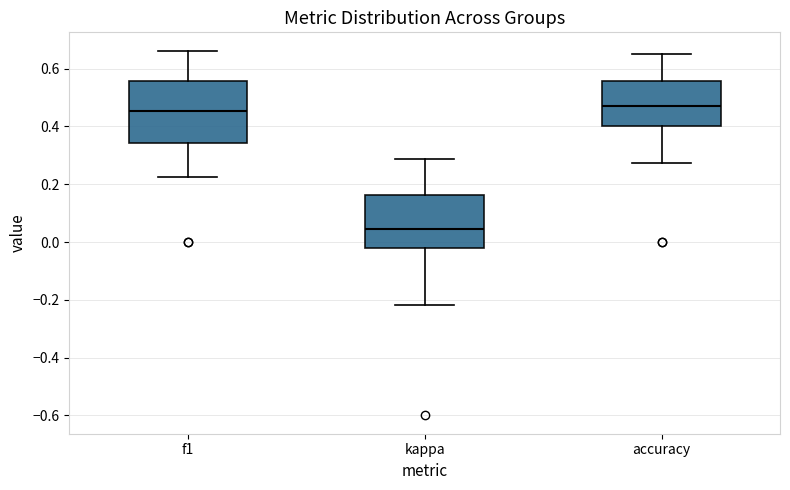

Which box's median line is the lowest?

kappa